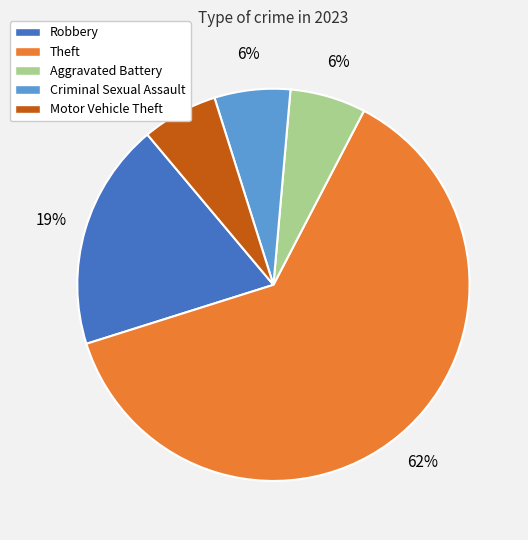

Is there a majority slice in this chart?

Yes